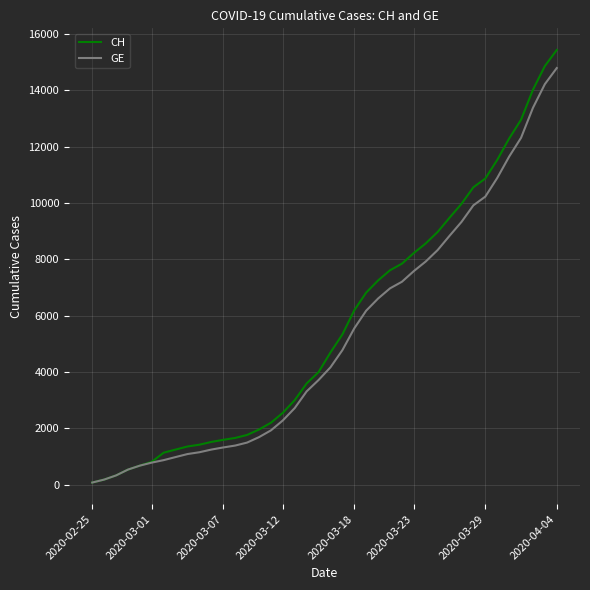

What is the highest value of the CH series?

15433